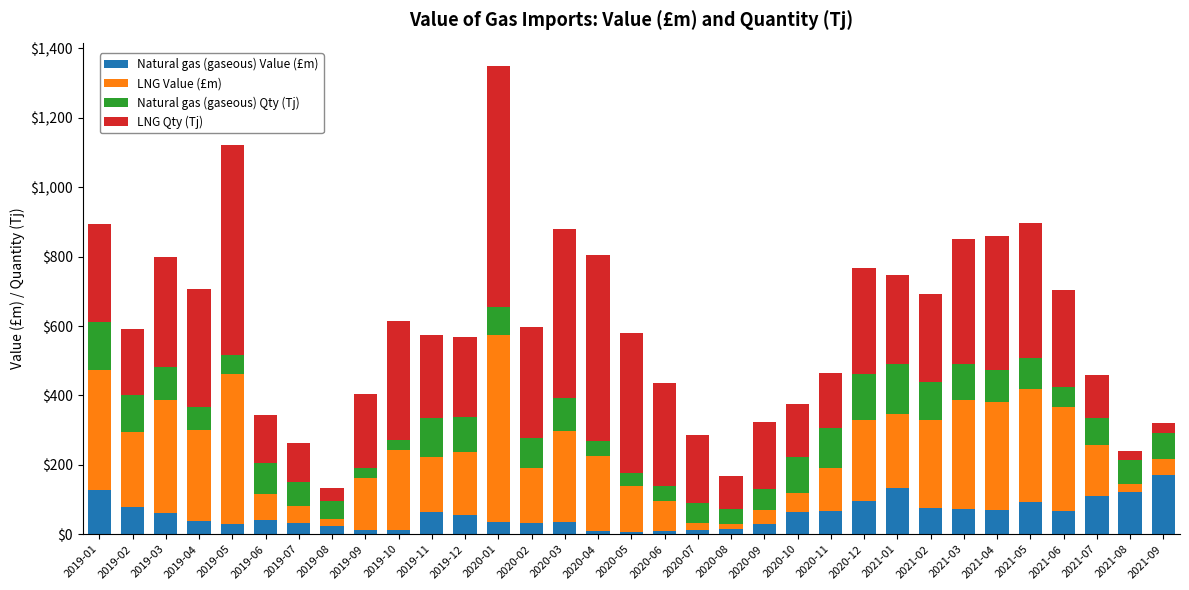

What are all the series names shown in the legend?

Natural gas (gaseous) Value (£m), LNG Value (£m), Natural gas (gaseous) Qty (Tj), LNG Qty (Tj)